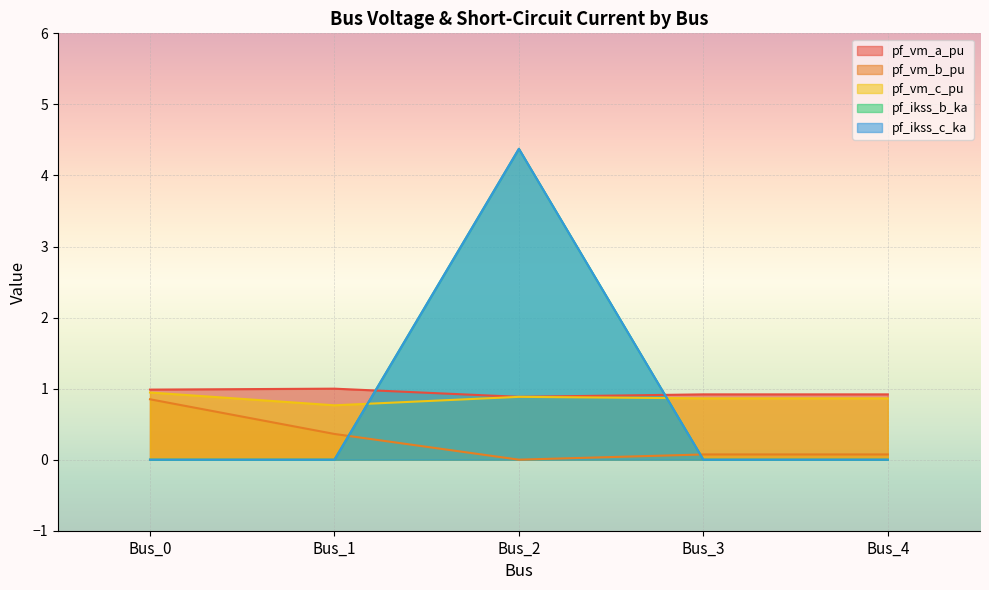

What is the difference between the pf_vm_c_pu values at Bus_1 and Bus_4?

0.1